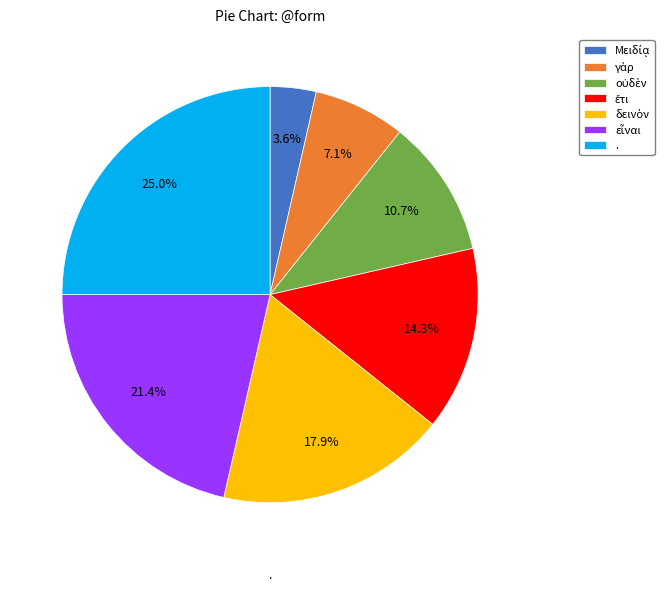

True or false: . accounts for 12% of the total.

False